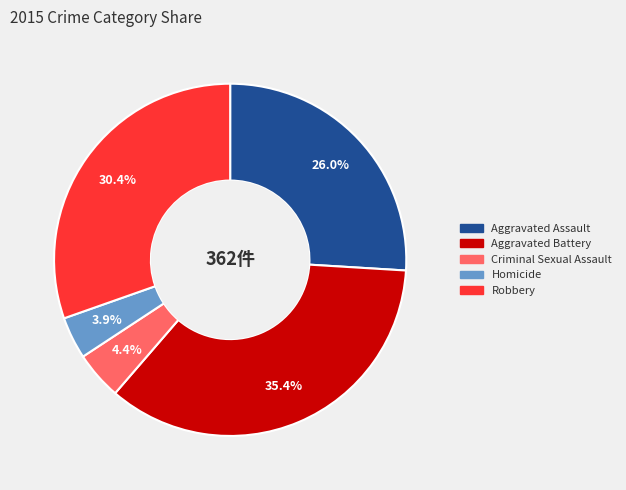

True or false: Homicide accounts for 4% of the total.

True